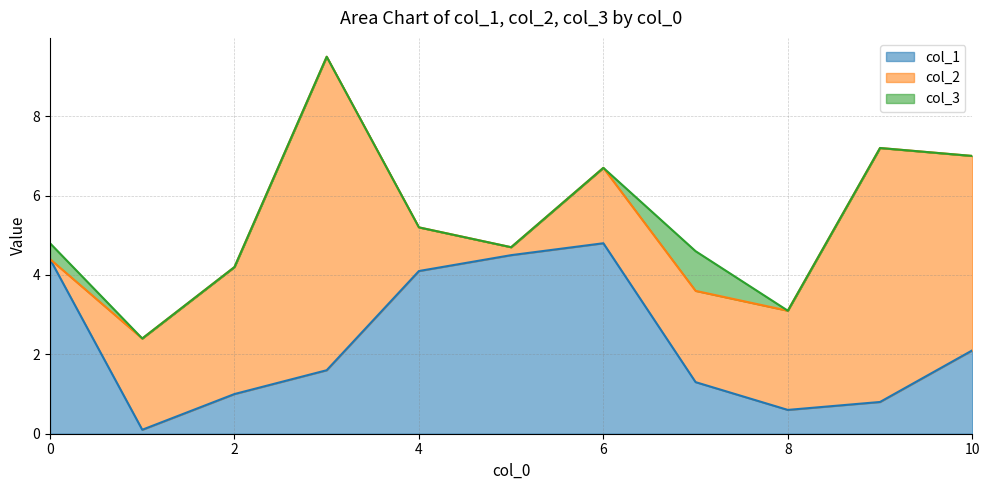

At which label does col_2 first exceed 2?

1